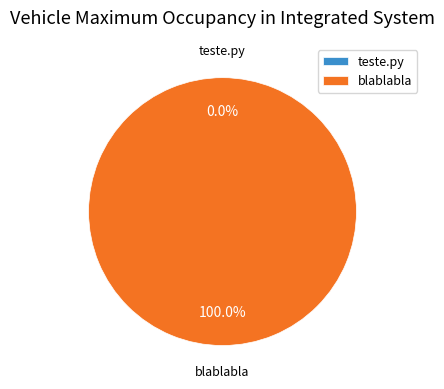

Count the number of slices in the pie.

2